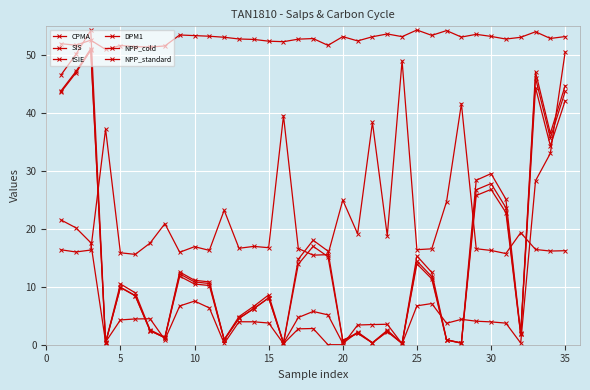

How many lines are shown in the chart?

6